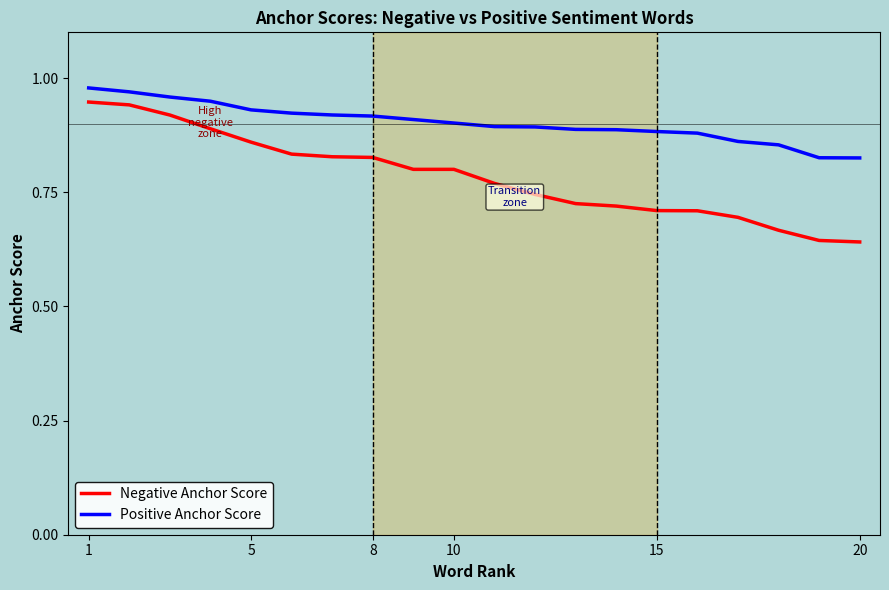

What are all the series names shown in the legend?

Negative Anchor Score, Positive Anchor Score